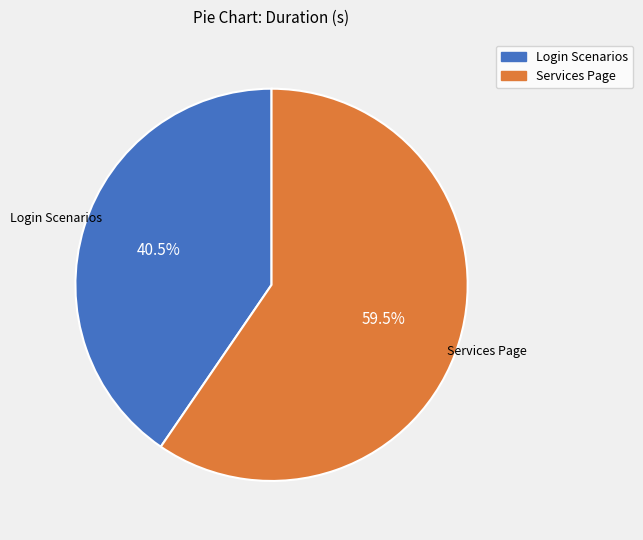

How many slices are in this pie chart?

2